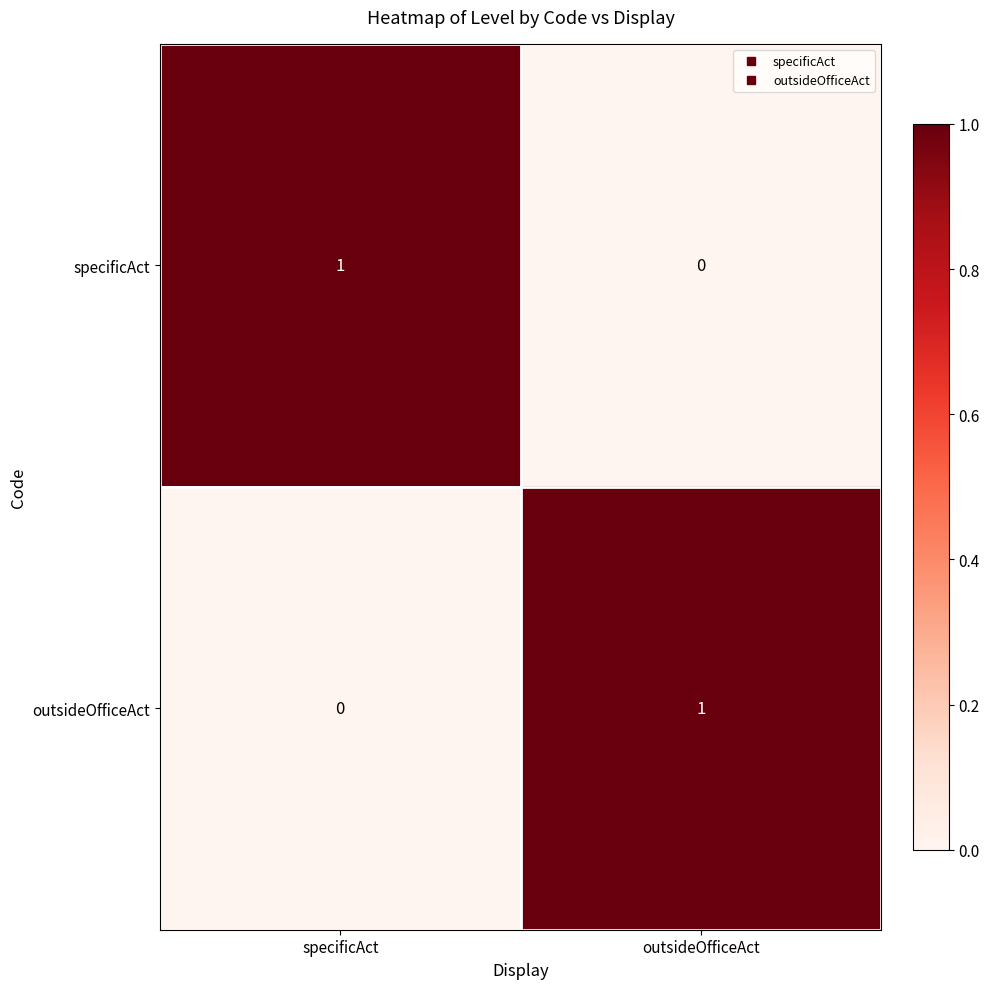

The specificAct series shows 1 at specificAct. True or false?

True